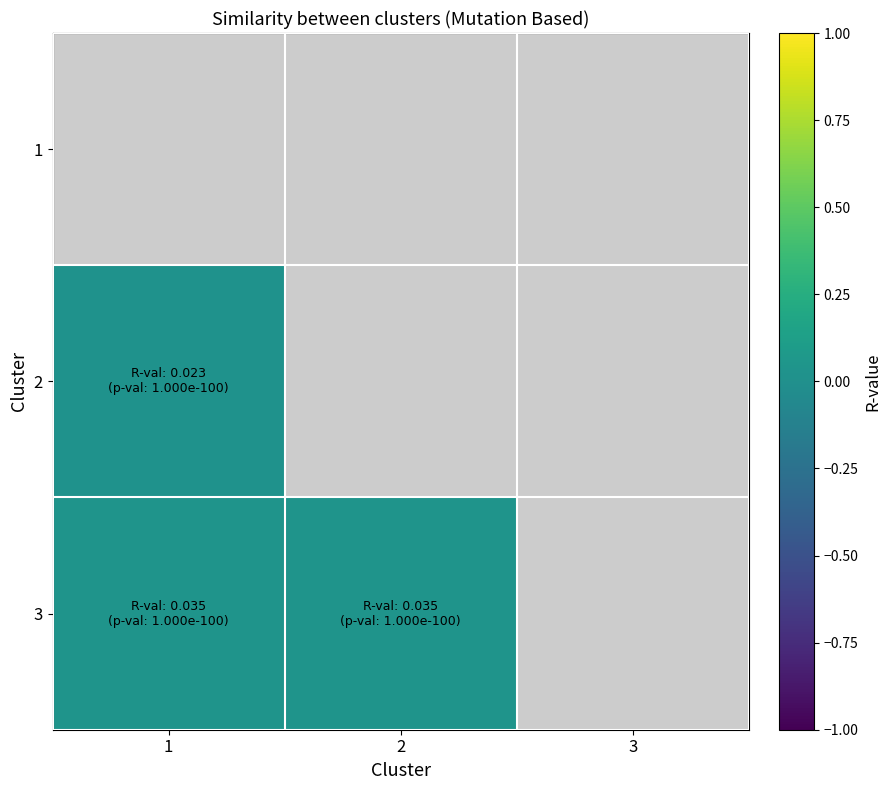

Is the value of 2 at 2 greater than the value of 3 at 3?

No